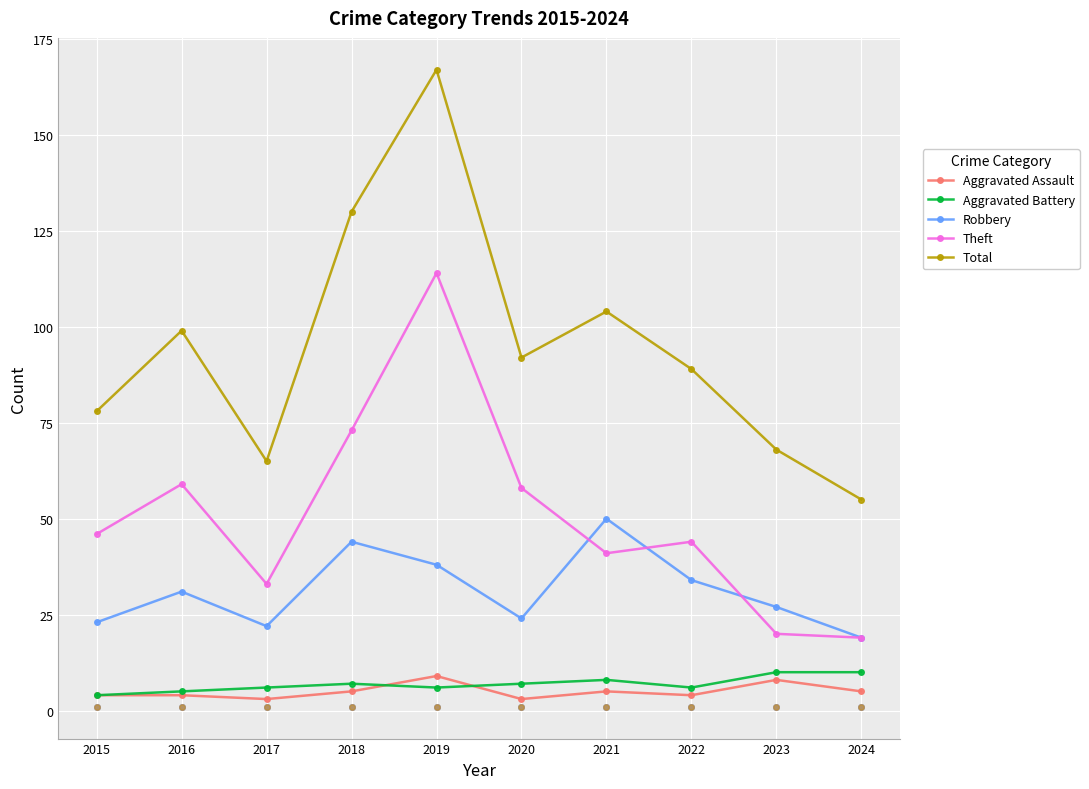

Which series has the largest Y range (max minus min)?

Total